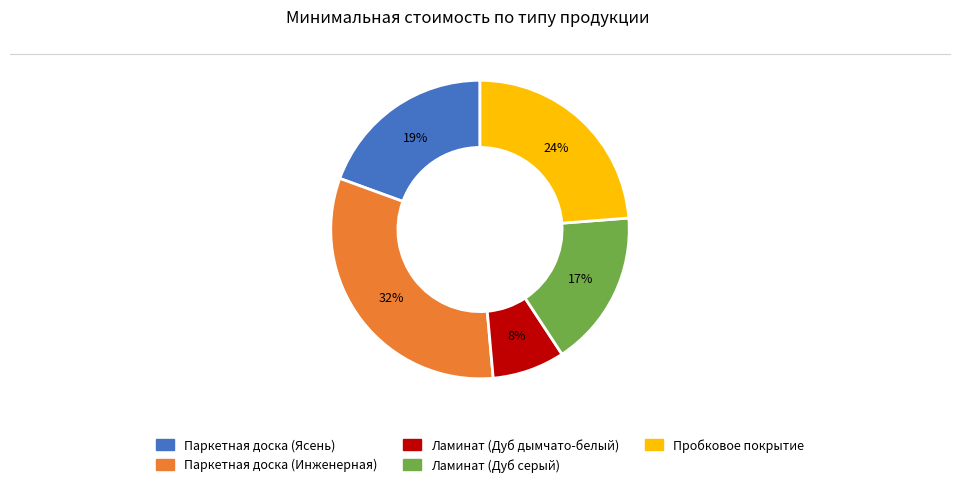

Is it true that Паркетная доска (Инженерная) is 32% of the pie?

True